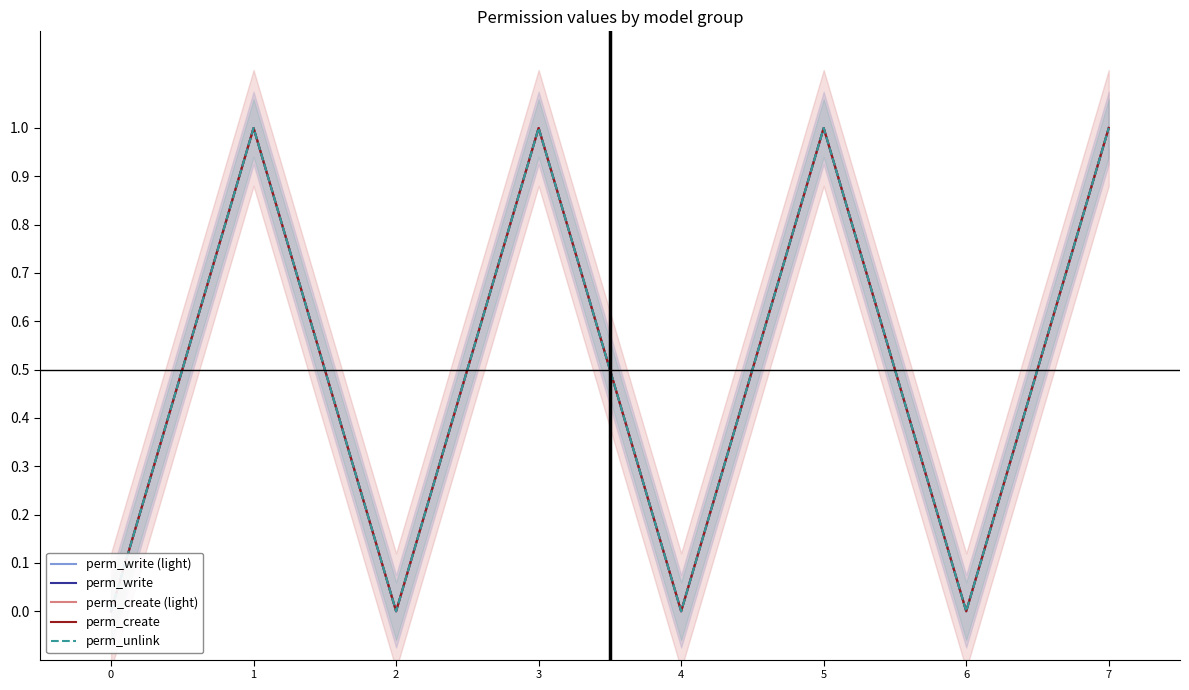

How many perm_write values are between 0 and 1?

8